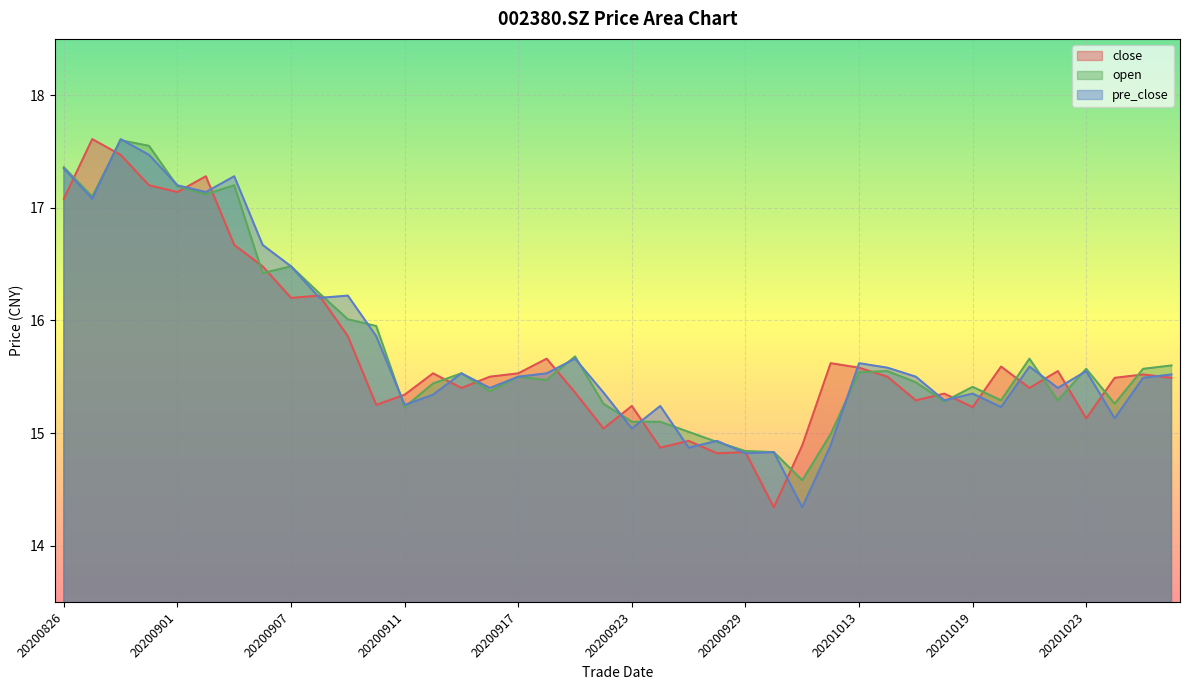

The pre_close series shows 27.1 at 20200826. True or false?

False